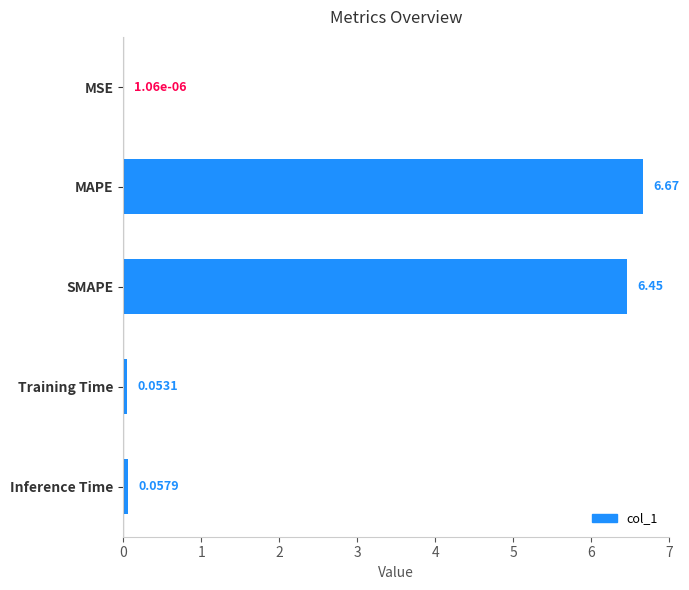

What is the sum of the values at MAPE and Inference Time?

6.7